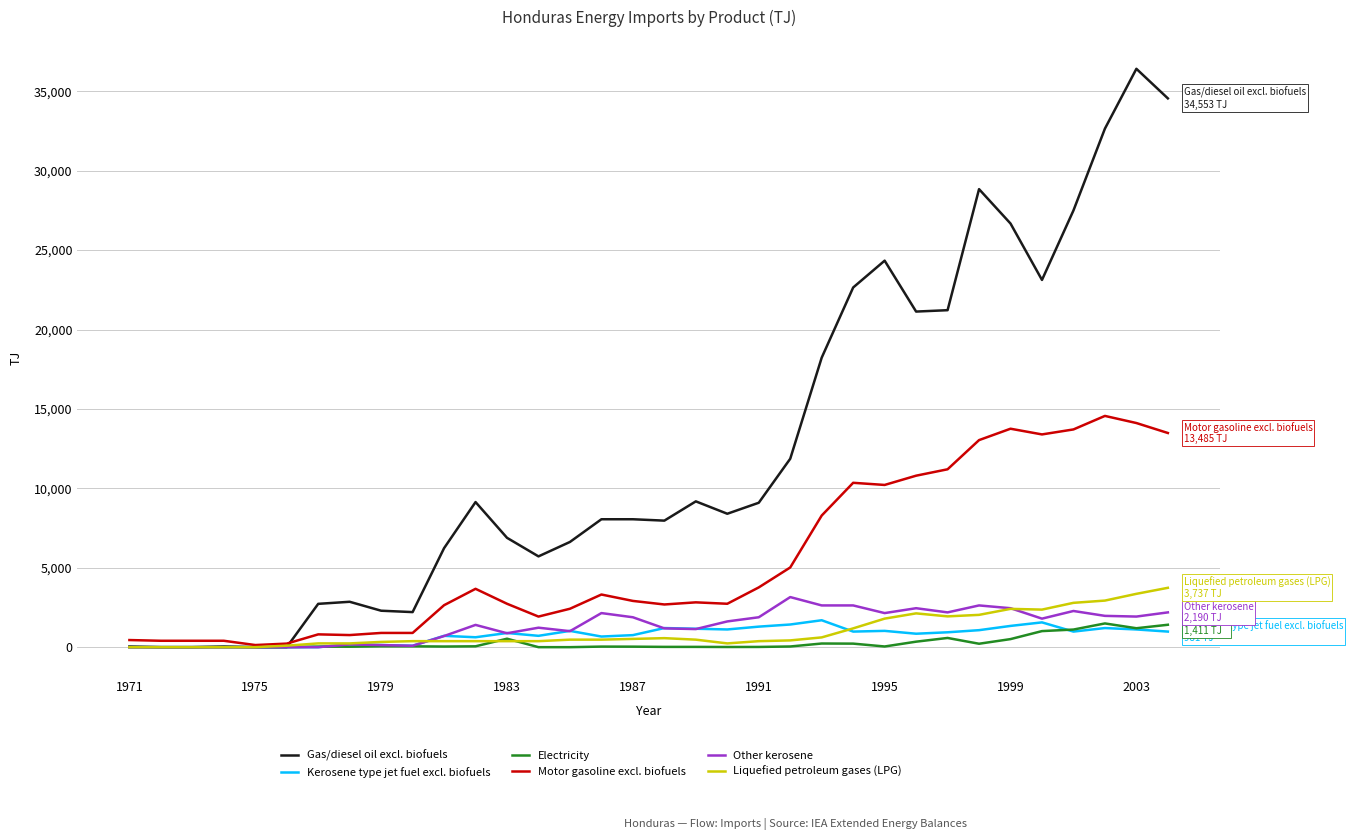

What is the difference between the maximum and minimum values in the Kerosene type jet fuel excl. biofuels series?

1695